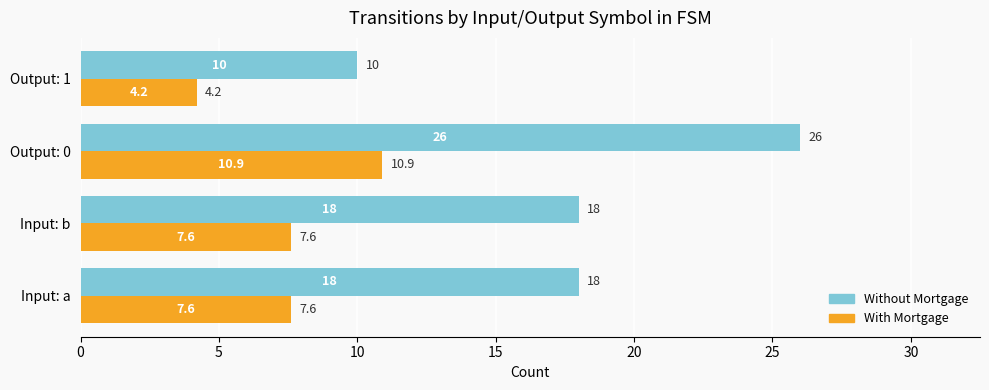

Which category has the lowest value across all series?

Output: 1